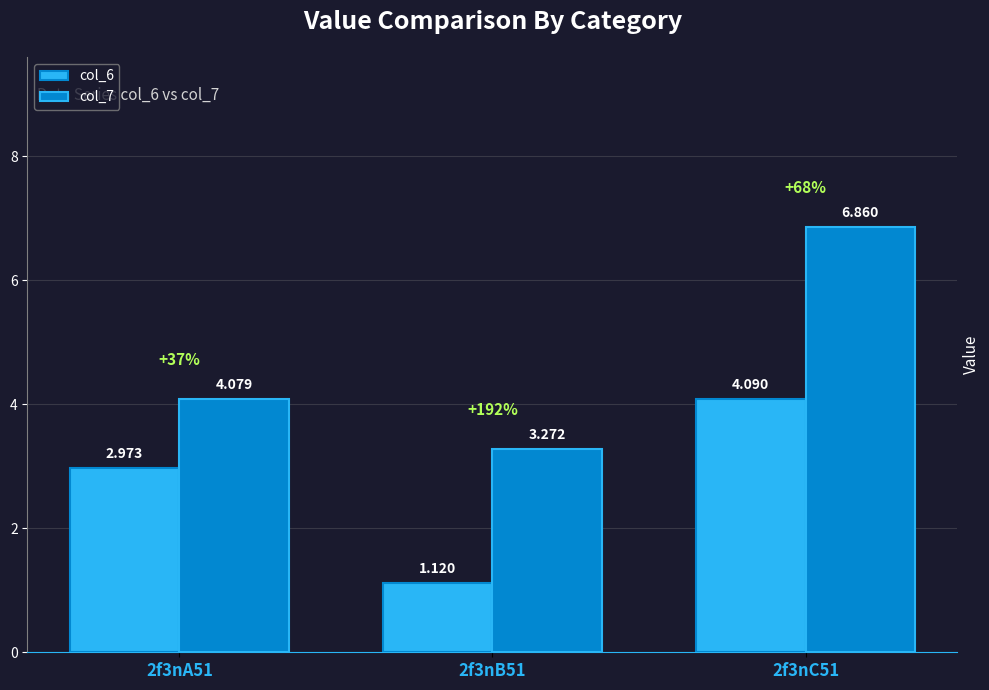

Is it true that col_7 equals 3.3 at 2f3nB51?

True